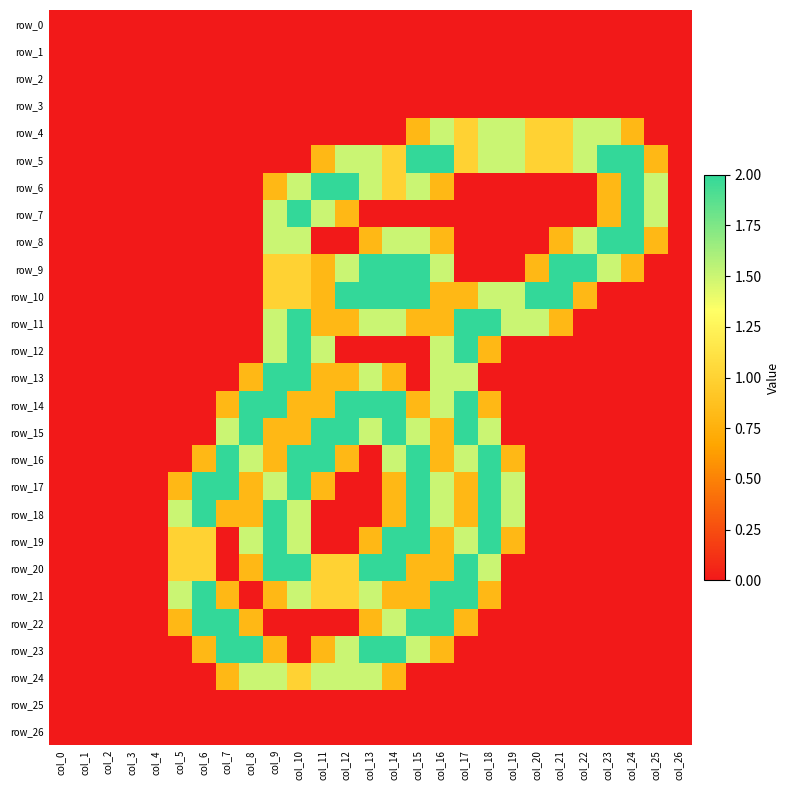

Reading left to right, transcribe all the data shown in this chart.

row_0: 0.0	0.0	0.0	0.0	0.0	0.0	0.0	0.0	0.0	0.0	0.0	0.0	0.0	0.0	0.0	0.0	0.0	0.0	0.0	0.0	0.0	0.0	0.0	0.0	0.0	0.0	0.0
row_1: 0.0	0.0	0.0	0.0	0.0	0.0	0.0	0.0	0.0	0.0	0.0	0.0	0.0	0.0	0.0	0.0	0.0	0.0	0.0	0.0	0.0	0.0	0.0	0.0	0.0	0.0	0.0
row_2: 0.0	0.0	0.0	0.0	0.0	0.0	0.0	0.0	0.0	0.0	0.0	0.0	0.0	0.0	0.0	0.0	0.0	0.0	0.0	0.0	0.0	0.0	0.0	0.0	0.0	0.0	0.0
row_3: 0.0	0.0	0.0	0.0	0.0	0.0	0.0	0.0	0.0	0.0	0.0	0.0	0.0	0.0	0.0	0.0	0.0	0.0	0.0	0.0	0.0	0.0	0.0	0.0	0.0	0.0	0.0
row_4: 0.0	0.0	0.0	0.0	0.0	0.0	0.0	0.0	0.0	0.0	0.0	0.0	0.0	0.0	0.0	0.8	1.5	1.0	1.5	1.5	1.0	1.0	1.5	1.5	0.8	0.0	0.0
row_5: 0.0	0.0	0.0	0.0	0.0	0.0	0.0	0.0	0.0	0.0	0.0	0.8	1.5	1.5	1.0	2.0	2.0	1.0	1.5	1.5	1.0	1.0	1.5	2.0	2.0	0.8	0.0
row_6: 0.0	0.0	0.0	0.0	0.0	0.0	0.0	0.0	0.0	0.8	1.5	2.0	2.0	1.5	1.0	1.5	0.8	0.0	0.0	0.0	0.0	0.0	0.0	0.8	2.0	1.5	0.0
row_7: 0.0	0.0	0.0	0.0	0.0	0.0	0.0	0.0	0.0	1.5	2.0	1.5	0.8	0.0	0.0	0.0	0.0	0.0	0.0	0.0	0.0	0.0	0.0	0.8	2.0	1.5	0.0
row_8: 0.0	0.0	0.0	0.0	0.0	0.0	0.0	0.0	0.0	1.5	1.5	0.0	0.0	0.8	1.5	1.5	0.8	0.0	0.0	0.0	0.0	0.8	1.5	2.0	2.0	0.8	0.0
row_9: 0.0	0.0	0.0	0.0	0.0	0.0	0.0	0.0	0.0	1.0	1.0	0.8	1.5	2.0	2.0	2.0	1.5	0.0	0.0	0.0	0.8	2.0	2.0	1.5	0.8	0.0	0.0
row_10: 0.0	0.0	0.0	0.0	0.0	0.0	0.0	0.0	0.0	1.0	1.0	0.8	2.0	2.0	2.0	2.0	0.8	0.8	1.5	1.5	2.0	2.0	0.8	0.0	0.0	0.0	0.0
row_11: 0.0	0.0	0.0	0.0	0.0	0.0	0.0	0.0	0.0	1.5	2.0	0.8	0.8	1.5	1.5	0.8	0.8	2.0	2.0	1.5	1.5	0.8	0.0	0.0	0.0	0.0	0.0
row_12: 0.0	0.0	0.0	0.0	0.0	0.0	0.0	0.0	0.0	1.5	2.0	1.5	0.0	0.0	0.0	0.0	1.5	2.0	0.8	0.0	0.0	0.0	0.0	0.0	0.0	0.0	0.0
row_13: 0.0	0.0	0.0	0.0	0.0	0.0	0.0	0.0	0.8	2.0	2.0	0.8	0.8	1.5	0.8	0.0	1.5	1.5	0.0	0.0	0.0	0.0	0.0	0.0	0.0	0.0	0.0
row_14: 0.0	0.0	0.0	0.0	0.0	0.0	0.0	0.8	2.0	2.0	0.8	0.8	2.0	2.0	2.0	0.8	1.5	2.0	0.8	0.0	0.0	0.0	0.0	0.0	0.0	0.0	0.0
row_15: 0.0	0.0	0.0	0.0	0.0	0.0	0.0	1.5	2.0	0.8	0.8	2.0	2.0	1.5	2.0	1.5	0.8	2.0	1.5	0.0	0.0	0.0	0.0	0.0	0.0	0.0	0.0
row_16: 0.0	0.0	0.0	0.0	0.0	0.0	0.8	2.0	1.5	0.8	2.0	2.0	0.8	0.0	1.5	2.0	0.8	1.5	2.0	0.8	0.0	0.0	0.0	0.0	0.0	0.0	0.0
row_17: 0.0	0.0	0.0	0.0	0.0	0.8	2.0	2.0	0.8	1.5	2.0	0.8	0.0	0.0	0.8	2.0	1.5	0.8	2.0	1.5	0.0	0.0	0.0	0.0	0.0	0.0	0.0
row_18: 0.0	0.0	0.0	0.0	0.0	1.5	2.0	0.8	0.8	2.0	1.5	0.0	0.0	0.0	0.8	2.0	1.5	0.8	2.0	1.5	0.0	0.0	0.0	0.0	0.0	0.0	0.0
row_19: 0.0	0.0	0.0	0.0	0.0	1.0	1.0	0.0	1.5	2.0	1.5	0.0	0.0	0.8	2.0	2.0	0.8	1.5	2.0	0.8	0.0	0.0	0.0	0.0	0.0	0.0	0.0
row_20: 0.0	0.0	0.0	0.0	0.0	1.0	1.0	0.0	0.8	2.0	2.0	1.0	1.0	2.0	2.0	0.8	0.8	2.0	1.5	0.0	0.0	0.0	0.0	0.0	0.0	0.0	0.0
row_21: 0.0	0.0	0.0	0.0	0.0	1.5	2.0	0.8	0.0	0.8	1.5	1.0	1.0	1.5	0.8	0.8	2.0	2.0	0.8	0.0	0.0	0.0	0.0	0.0	0.0	0.0	0.0
row_22: 0.0	0.0	0.0	0.0	0.0	0.8	2.0	2.0	0.8	0.0	0.0	0.0	0.0	0.8	1.5	2.0	2.0	0.8	0.0	0.0	0.0	0.0	0.0	0.0	0.0	0.0	0.0
row_23: 0.0	0.0	0.0	0.0	0.0	0.0	0.8	2.0	2.0	0.8	0.0	0.8	1.5	2.0	2.0	1.5	0.8	0.0	0.0	0.0	0.0	0.0	0.0	0.0	0.0	0.0	0.0
row_24: 0.0	0.0	0.0	0.0	0.0	0.0	0.0	0.8	1.5	1.5	1.0	1.5	1.5	1.5	0.8	0.0	0.0	0.0	0.0	0.0	0.0	0.0	0.0	0.0	0.0	0.0	0.0
row_25: 0.0	0.0	0.0	0.0	0.0	0.0	0.0	0.0	0.0	0.0	0.0	0.0	0.0	0.0	0.0	0.0	0.0	0.0	0.0	0.0	0.0	0.0	0.0	0.0	0.0	0.0	0.0
row_26: 0.0	0.0	0.0	0.0	0.0	0.0	0.0	0.0	0.0	0.0	0.0	0.0	0.0	0.0	0.0	0.0	0.0	0.0	0.0	0.0	0.0	0.0	0.0	0.0	0.0	0.0	0.0